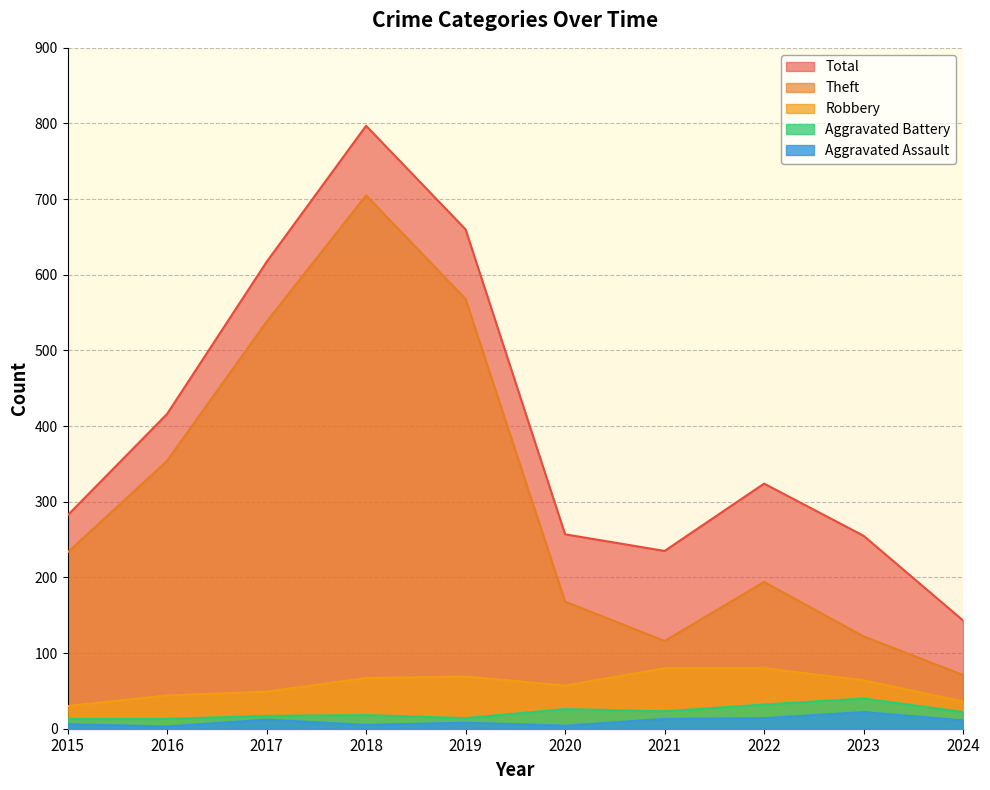

At which label is Aggravated Assault closest to 12?

2017